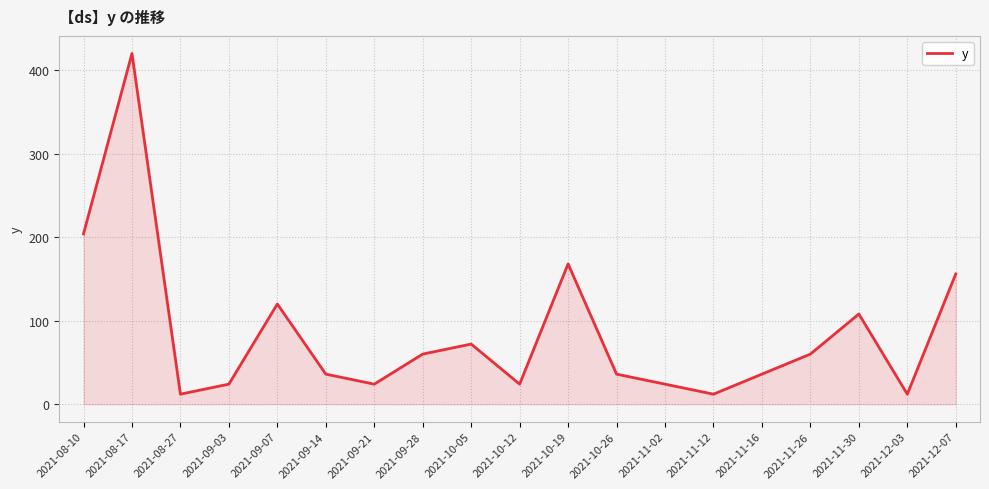

Which has a higher value, 2021-09-21 or 2021-08-17?

2021-08-17